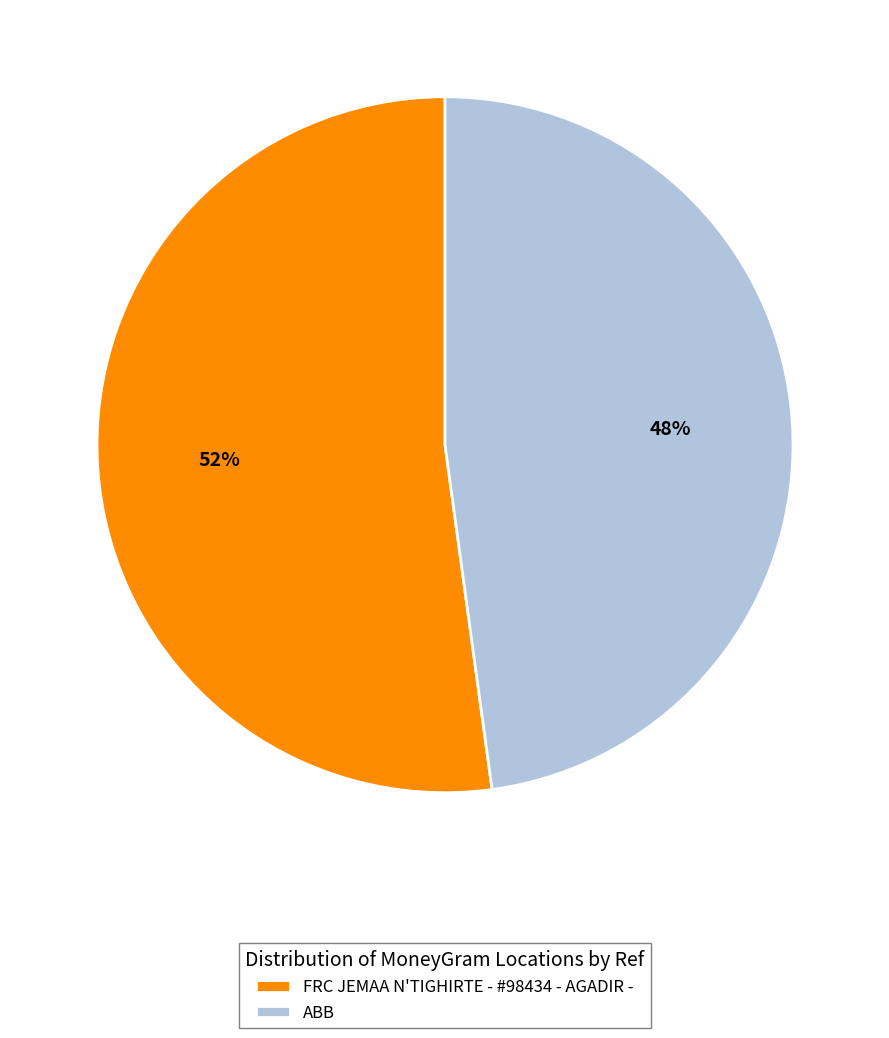

How many segments does this pie chart have?

2